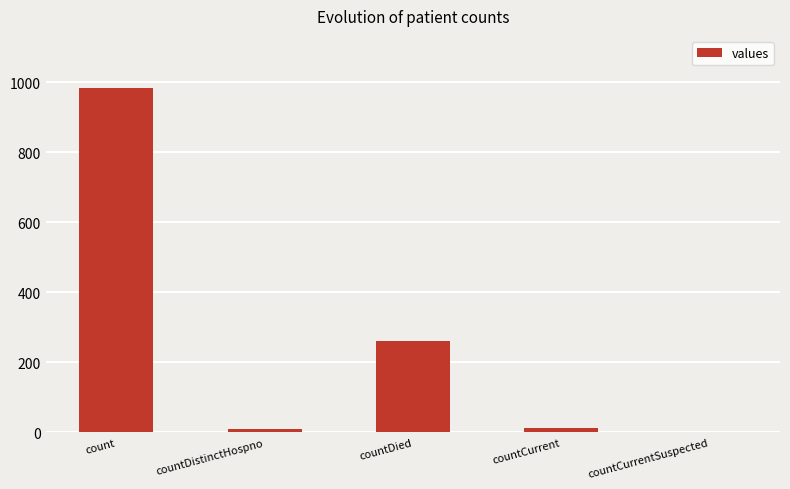

True or false: the data shows 1535 at count.

False